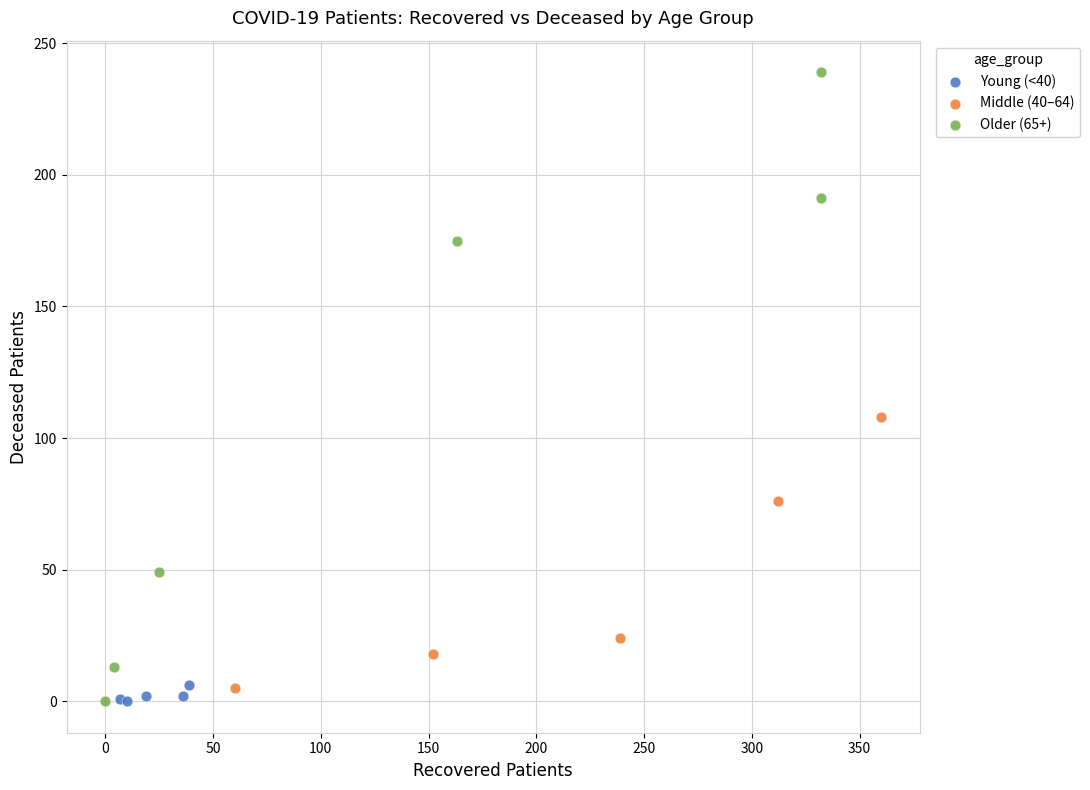

Which series reaches the maximum Y coordinate?

Older (65+)